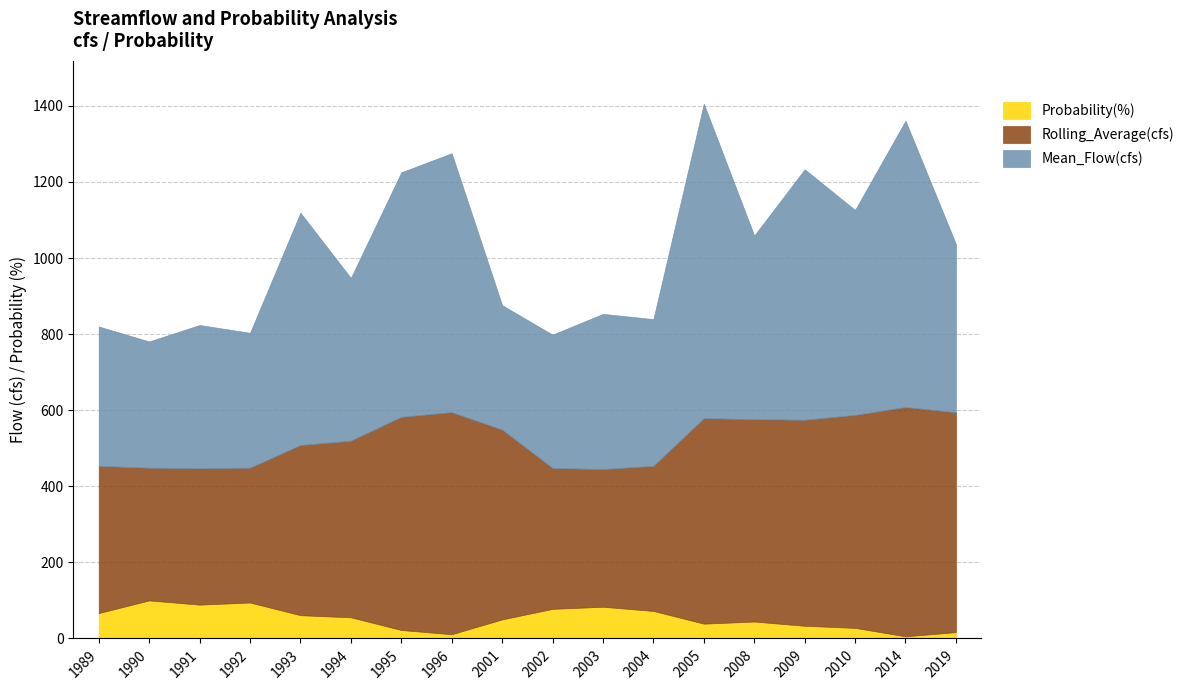

What is the sum of the Rolling_Average(cfs) values at 2010 and 2009?

1101.3